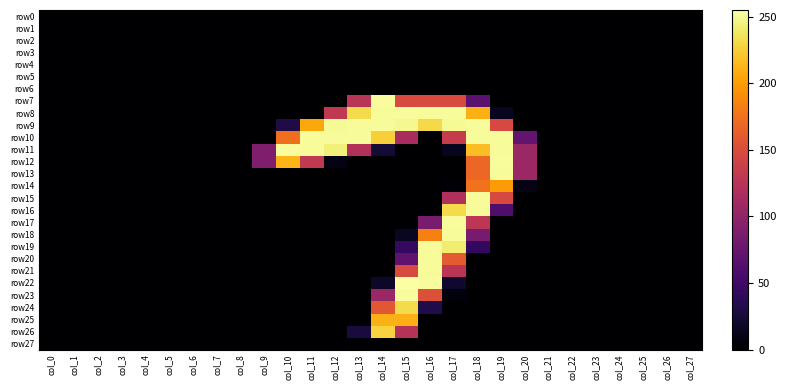

Where is row15 nearest to the value 126?

col_17